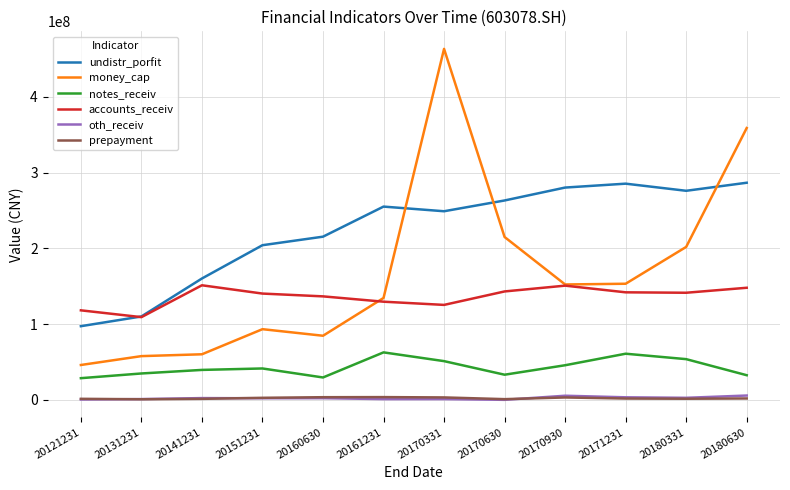

Count the number of data series in this chart.

6